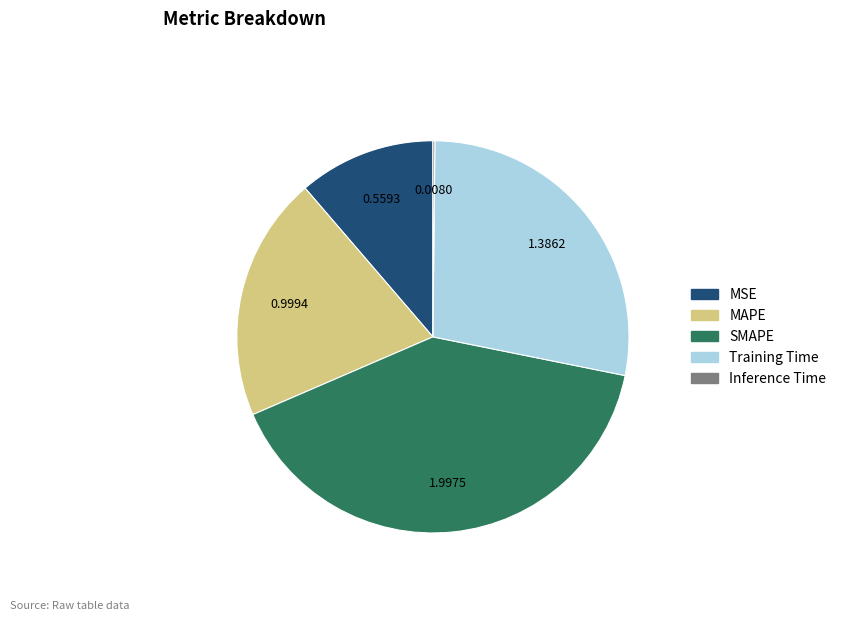

Which category has the biggest portion of the pie?

SMAPE